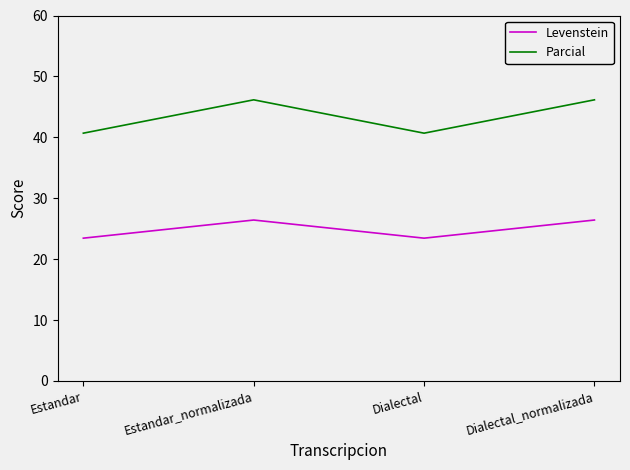

The value of Levenstein at Dialectal_normalizada is 26.4. True or false?

True